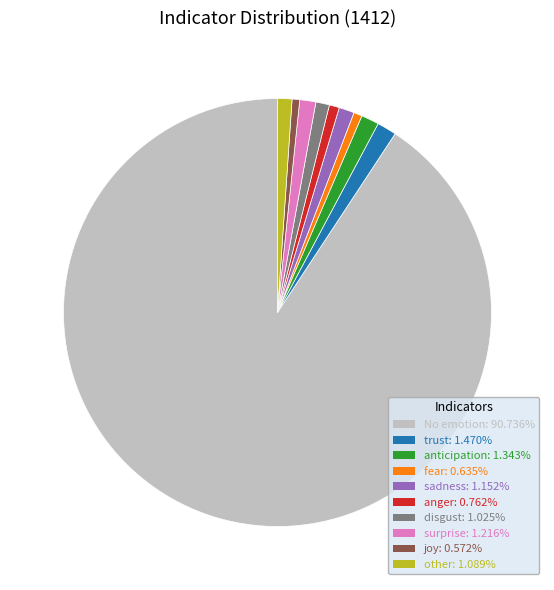

Is there any slice that represents more than half of the pie?

Yes